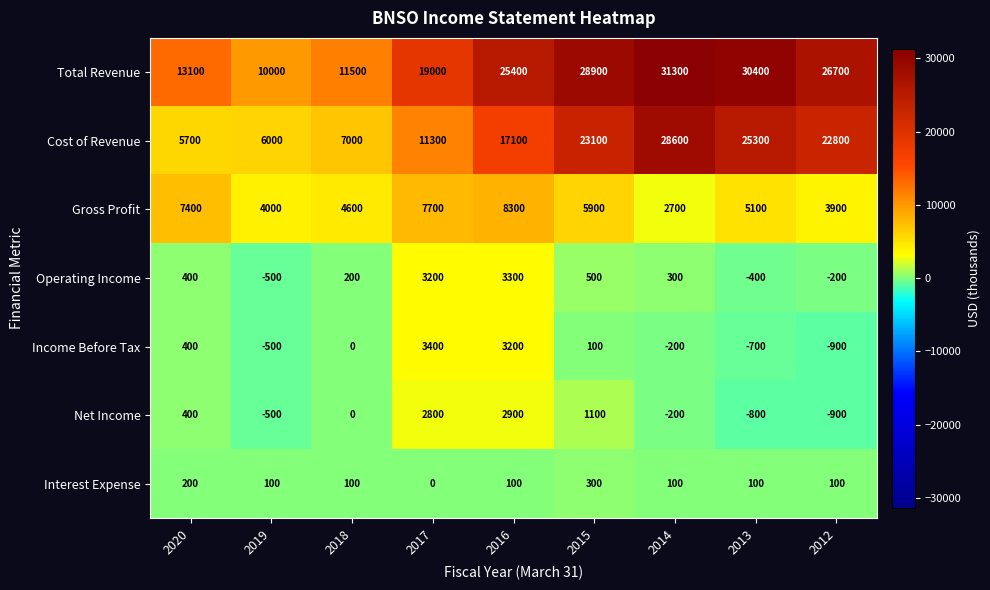

Rank the series by their maximum value, from highest to lowest.

Total Revenue, Cost of Revenue, Gross Profit, Income Before Tax, Operating Income, Net Income, Interest Expense